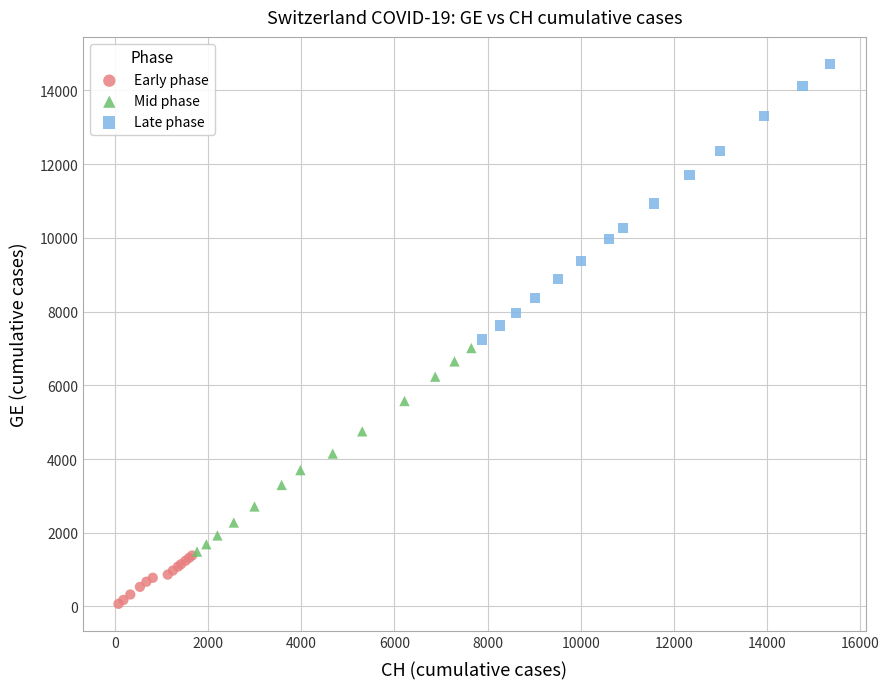

Which series has the largest Y range (max minus min)?

Late phase